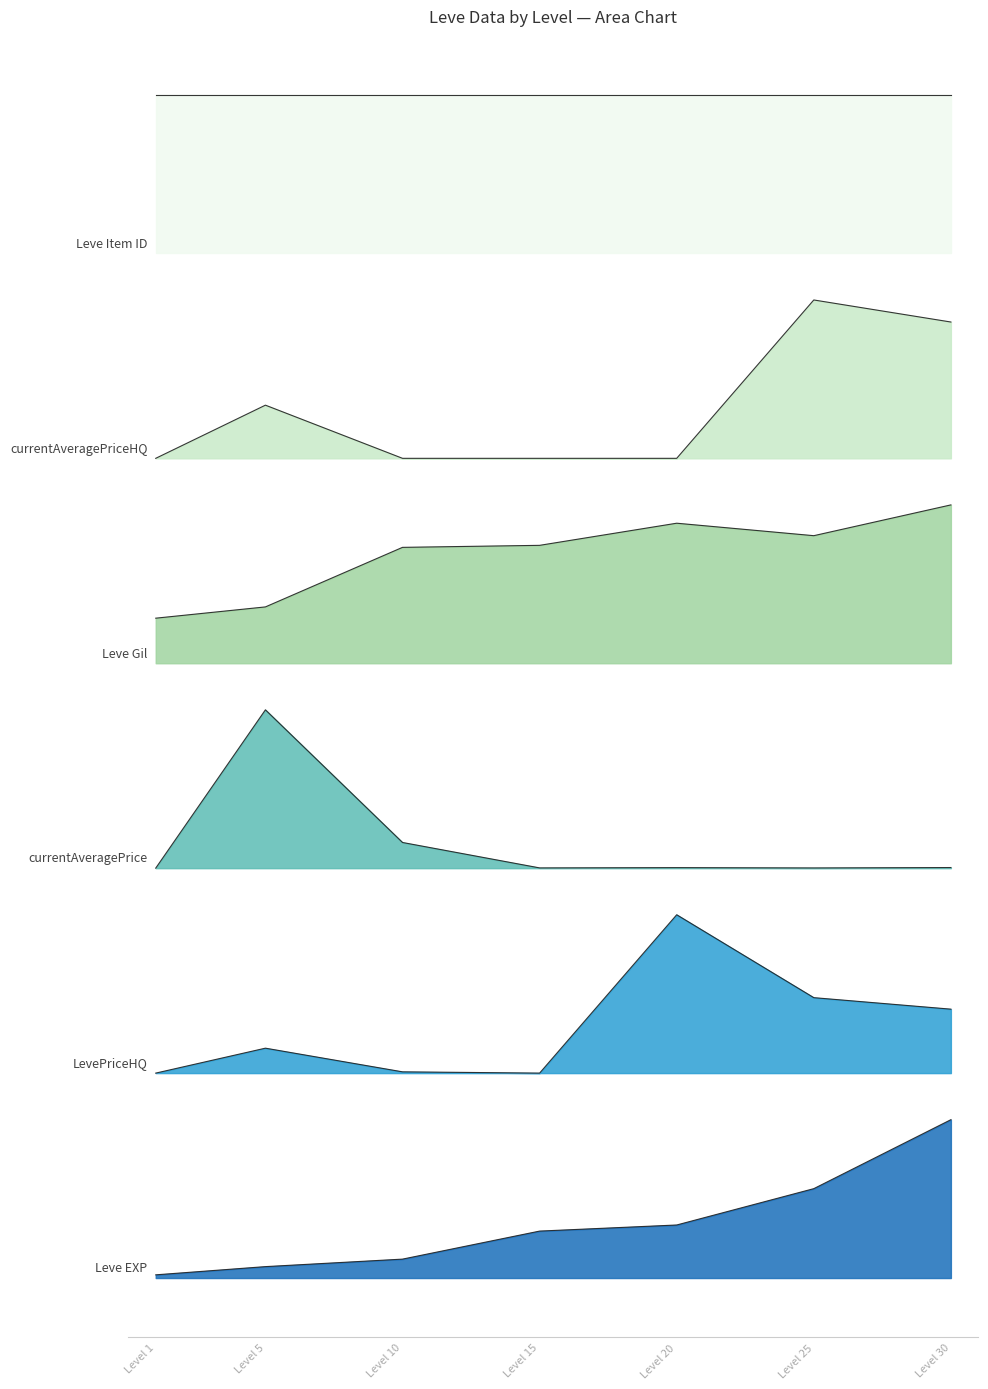

Is it true that Leve EXP equals 0.5 at Level 25?

True